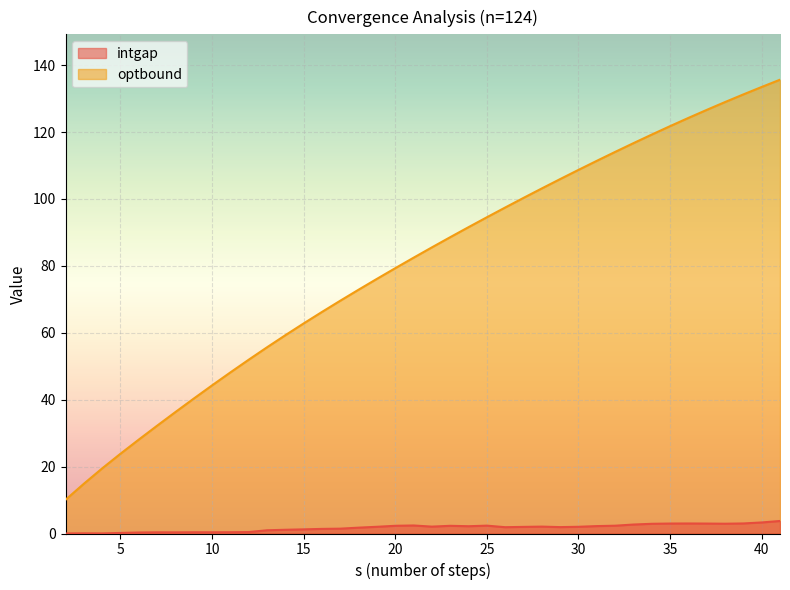

True or false: optbound has a value of 6.3 at 2.

False